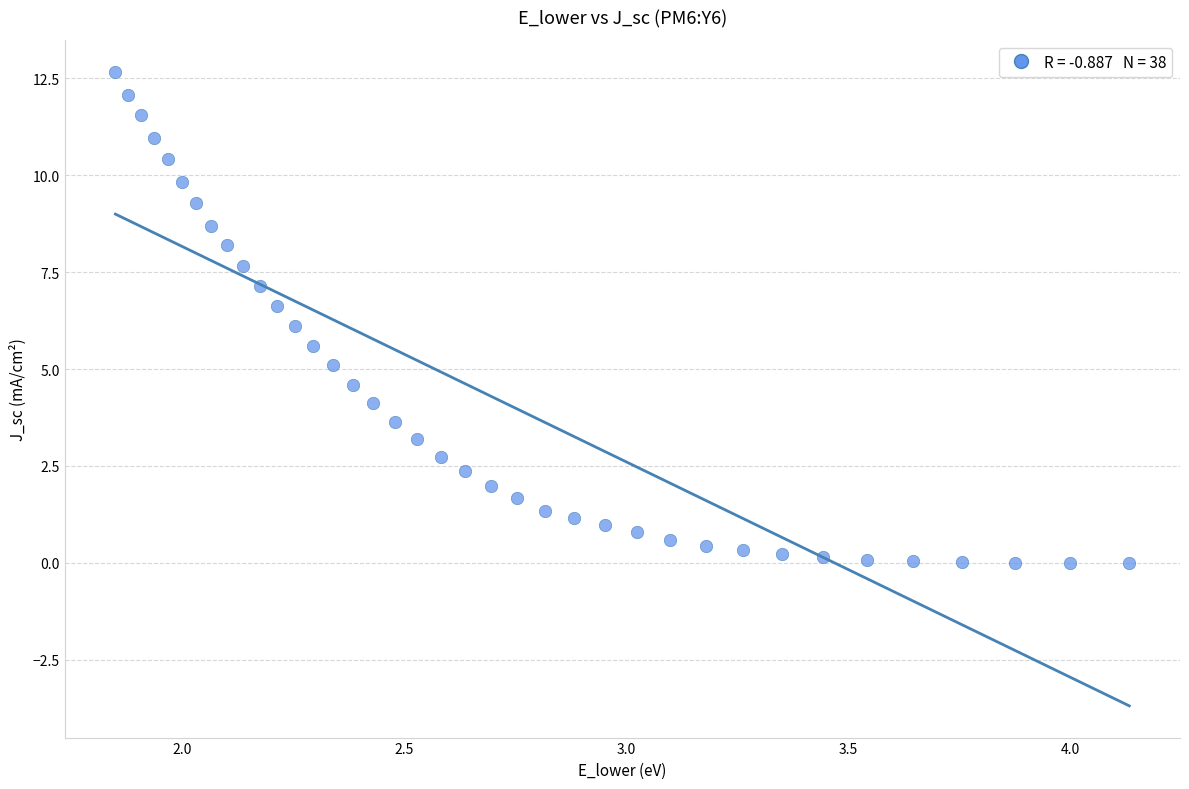

What is the range of X values (max minus min)?

2.3